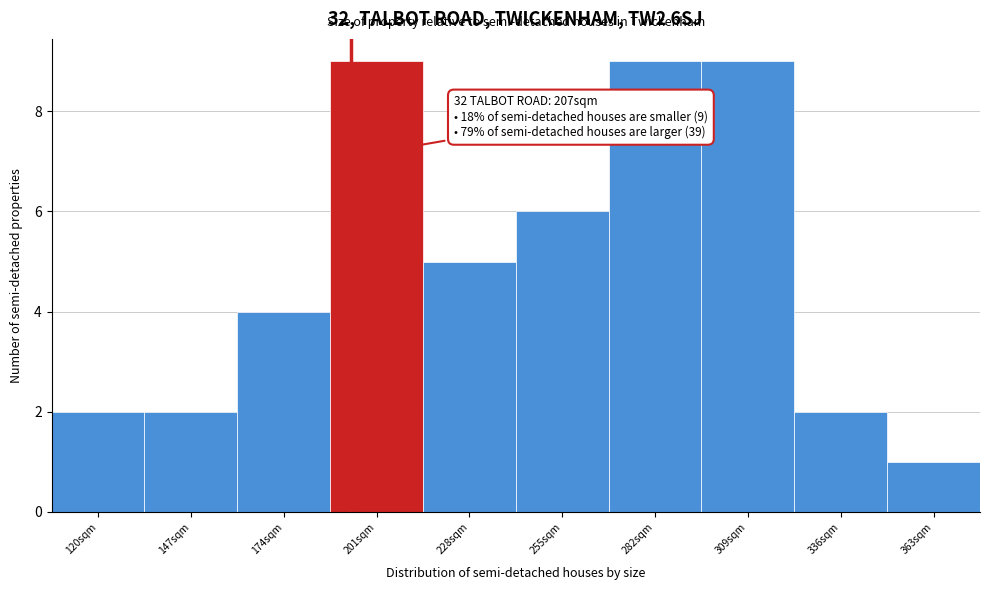

Reading right to left, transcribe all the data shown in this chart.

363sqm=1	336sqm=2	309sqm=9	282sqm=9	255sqm=6	228sqm=5	201sqm=9	174sqm=4	147sqm=2	120sqm=2